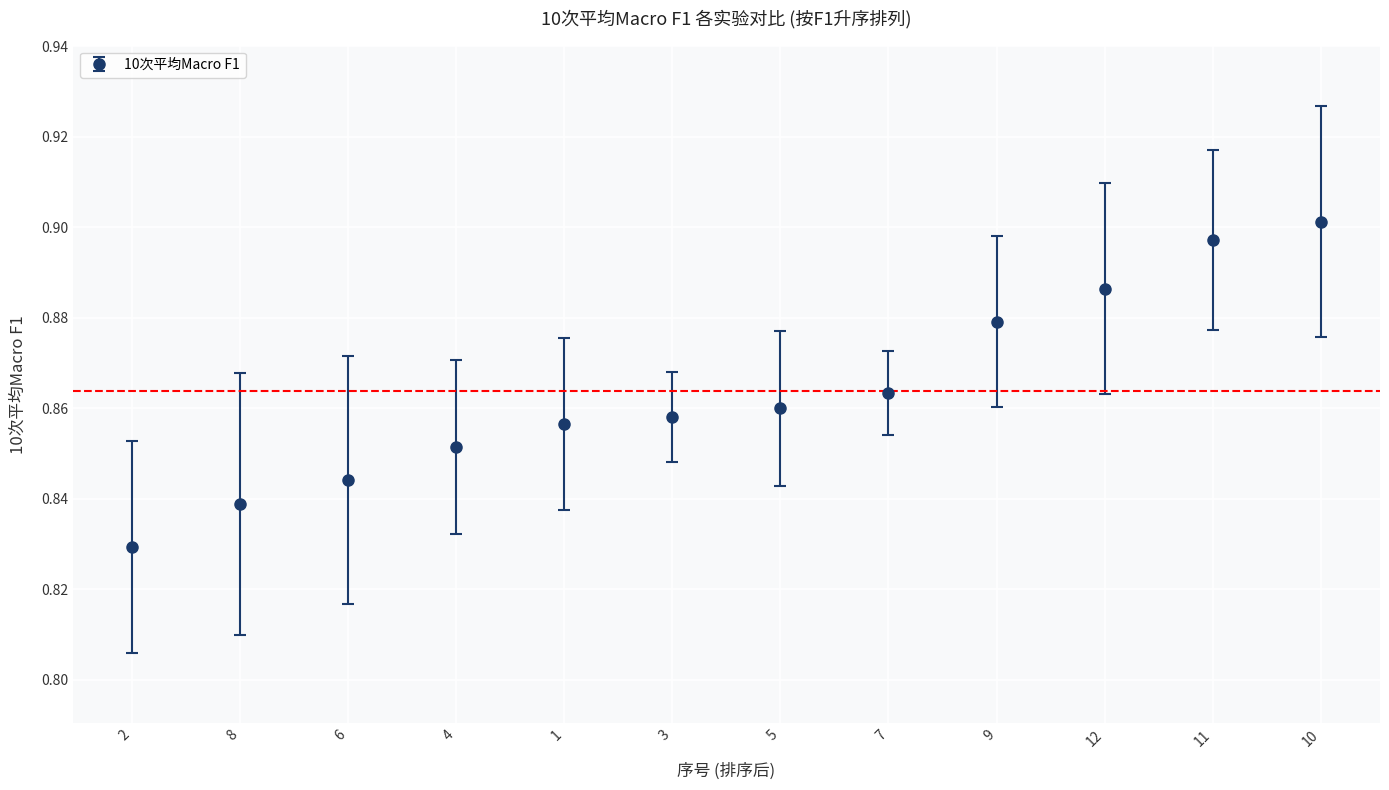

What position from the left is 5?

7